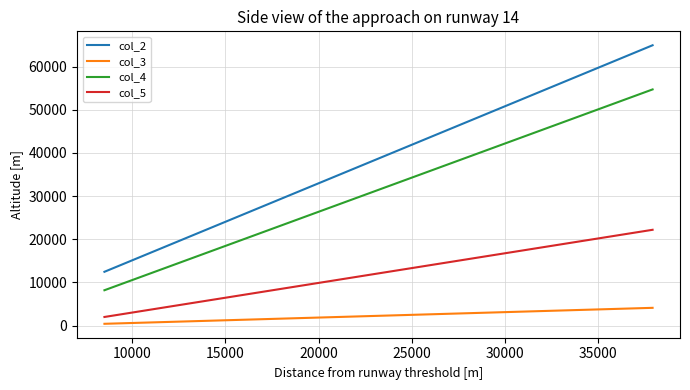

What is the minimum value for col_2?

12444